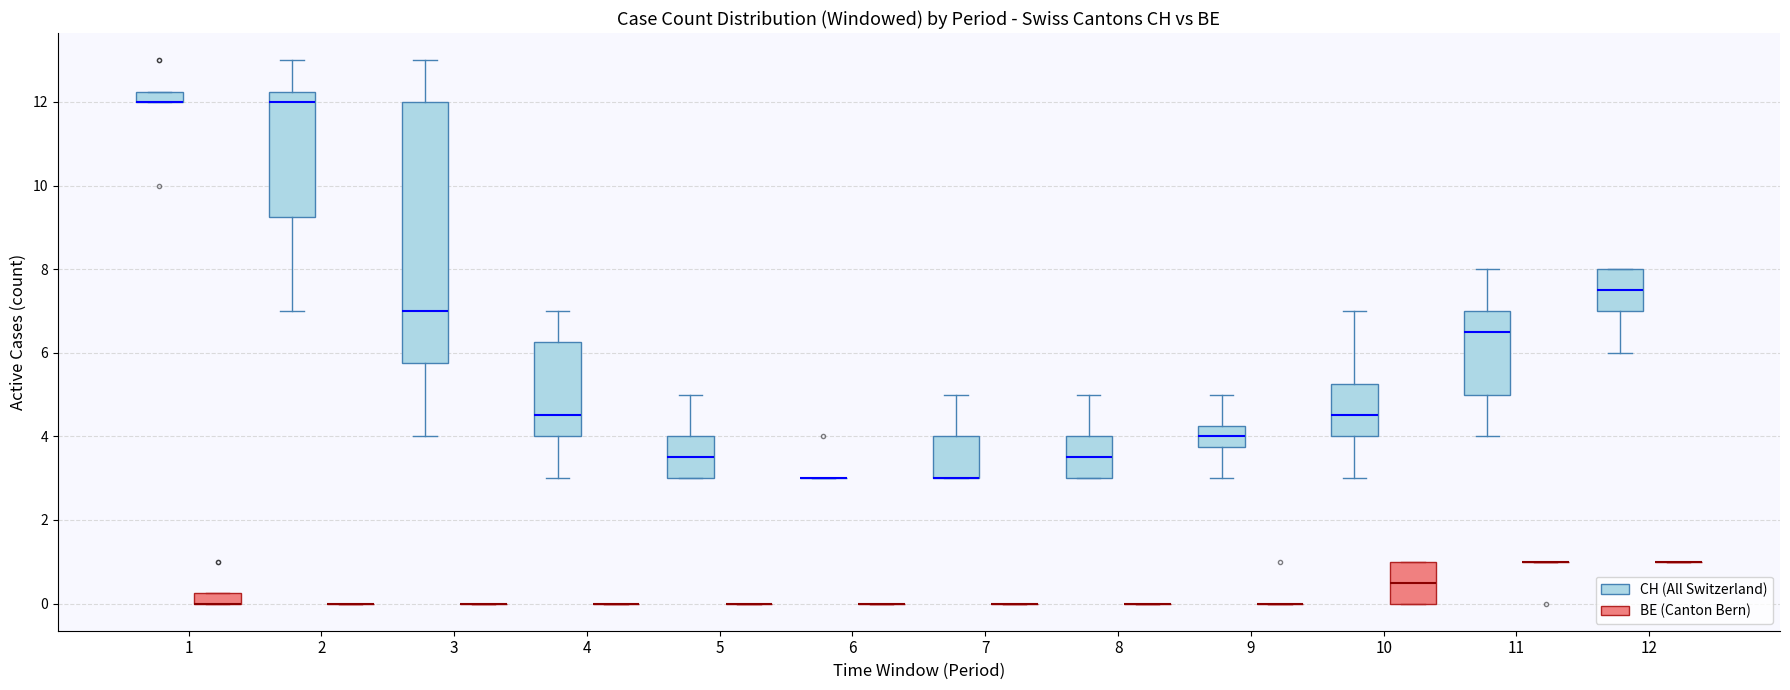

Where is the lower edge of the box for 10 (BE (Canton Bern)) on the y-axis? The values are not printed on the chart, so give them approximately, as read against the axis.

0.0